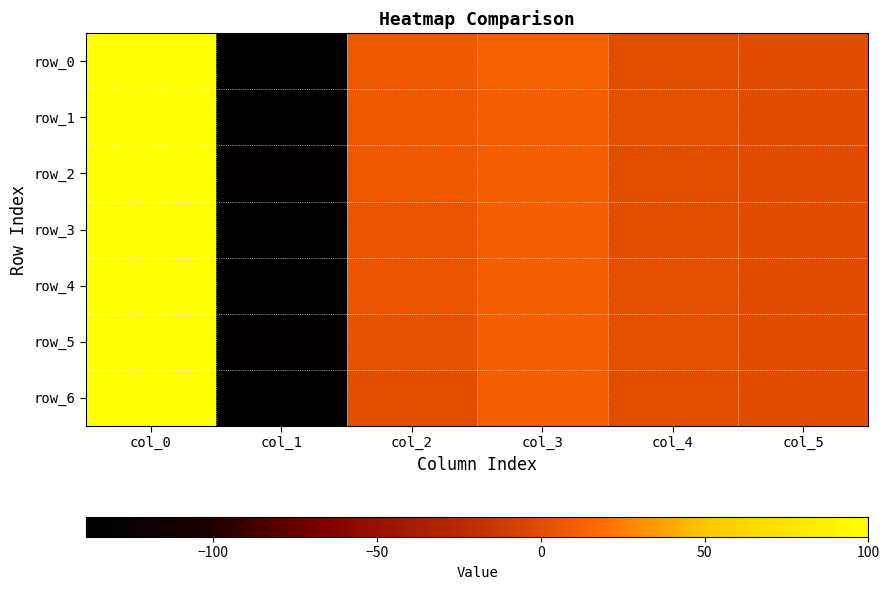

Count the number of categories in the chart.

6